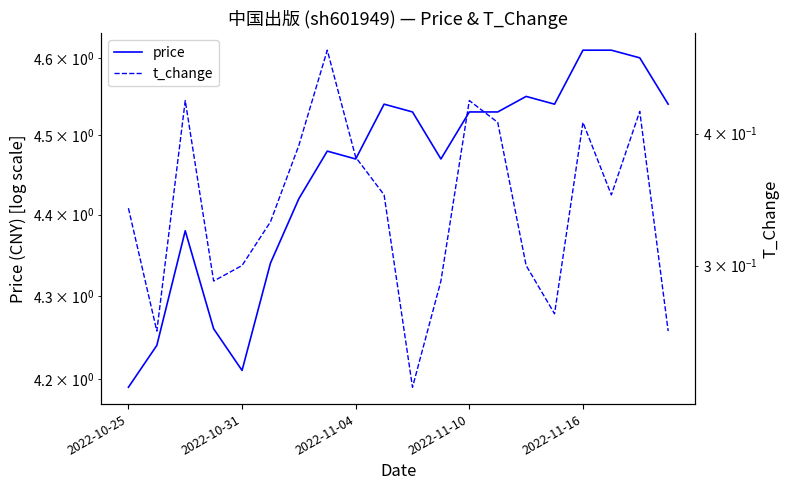

At how many categories does at least one series exceed 0?

20